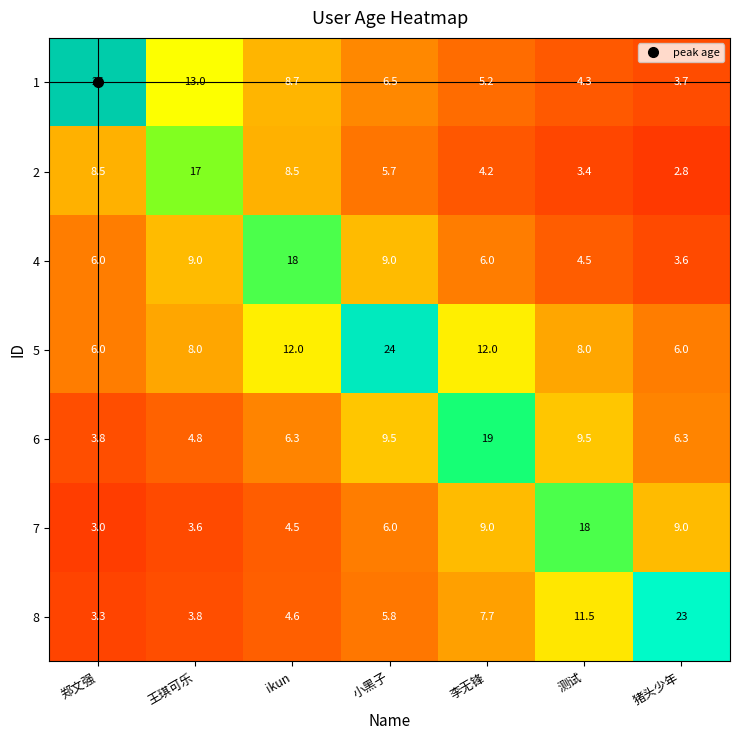

Which series changed the most between 王琪可乐 and 李无锋?

6